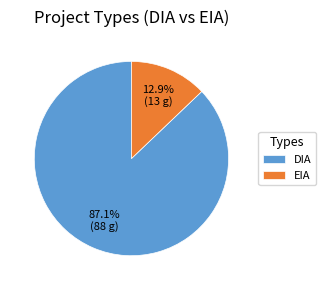

How many slices are in this pie chart?

2